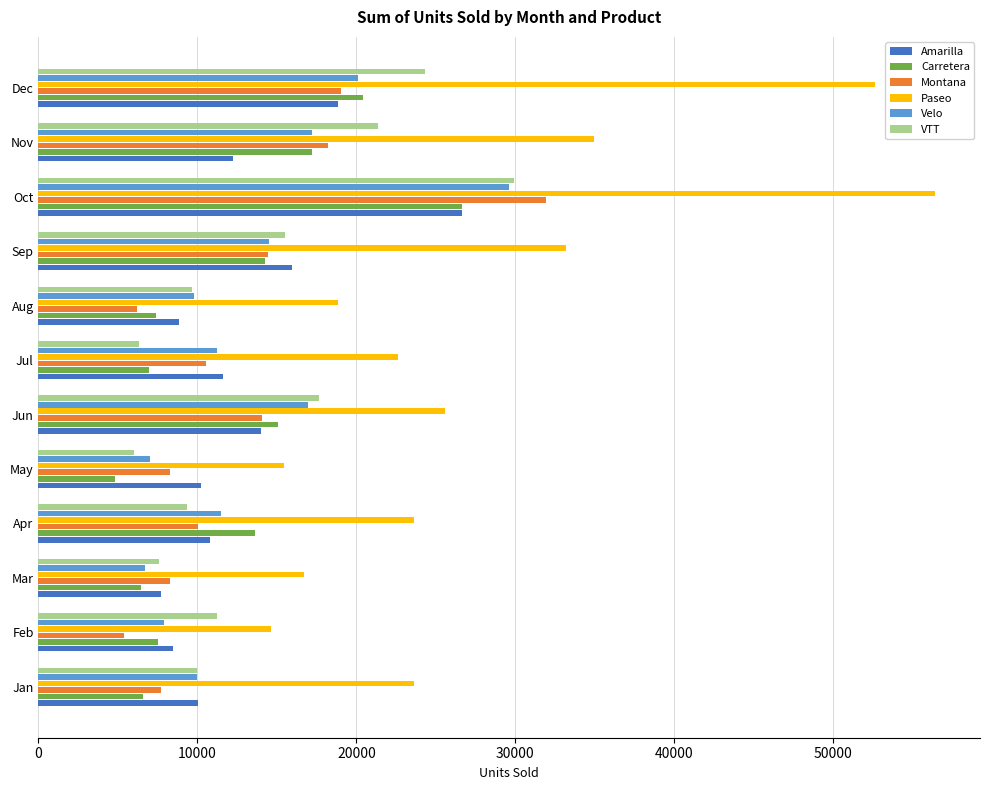

What is the maximum value for Paseo?

56412.0